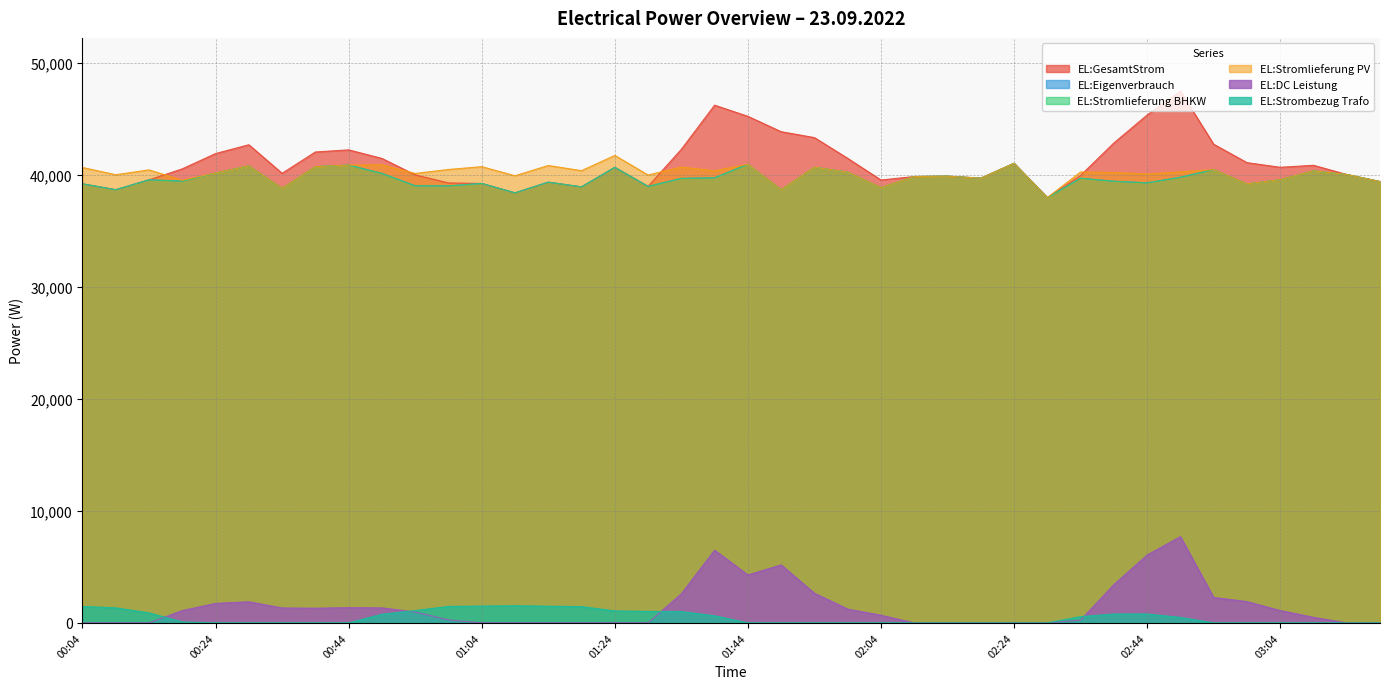

Between 01:49 and 03:09, which series saw the biggest shift?

EL:DC Leistung